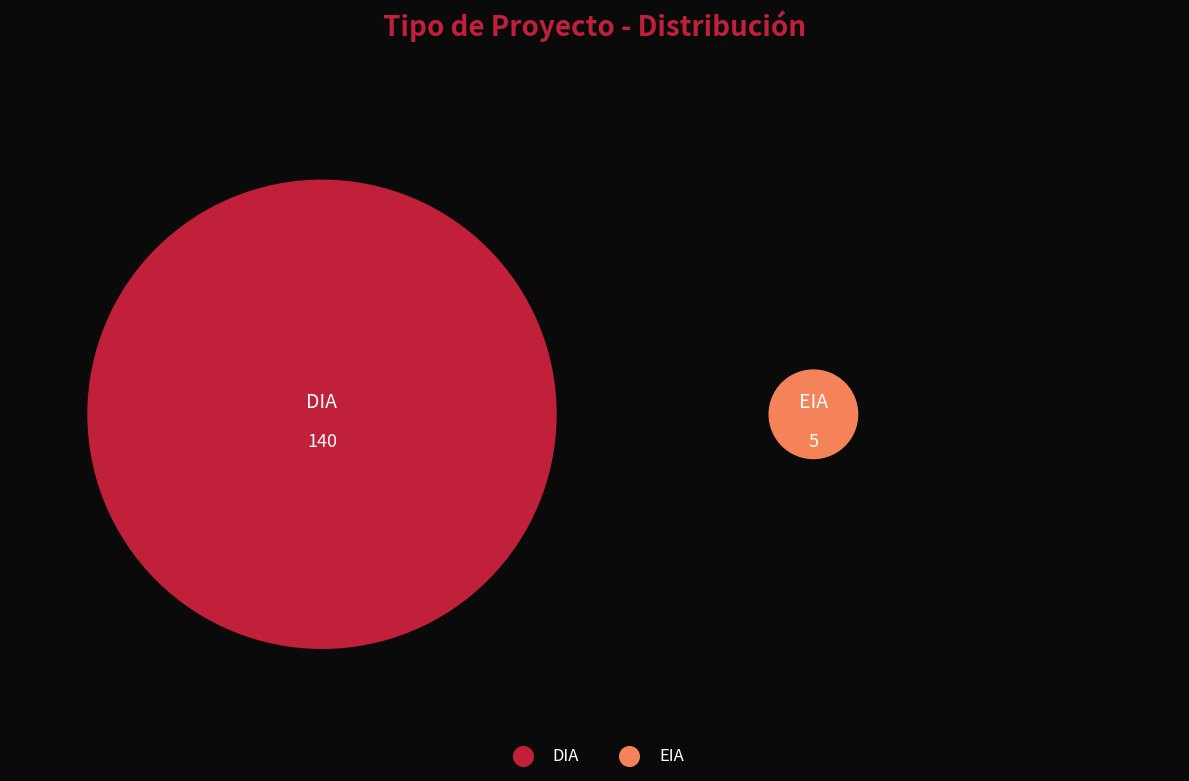

Which slice represents more than half of the pie?

DIA